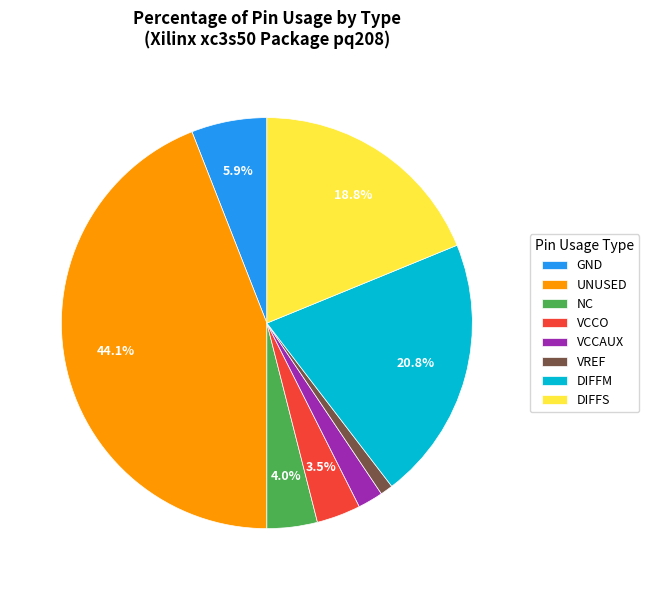

How much of the chart is everything except GND?

94.1%